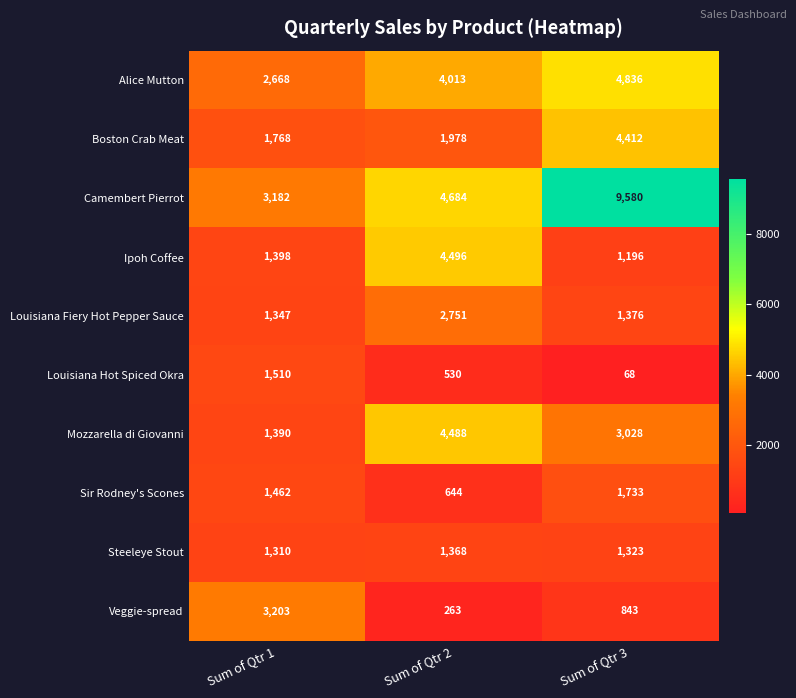

Which label corresponds to the smallest value in the chart?

Sum of Qtr 3